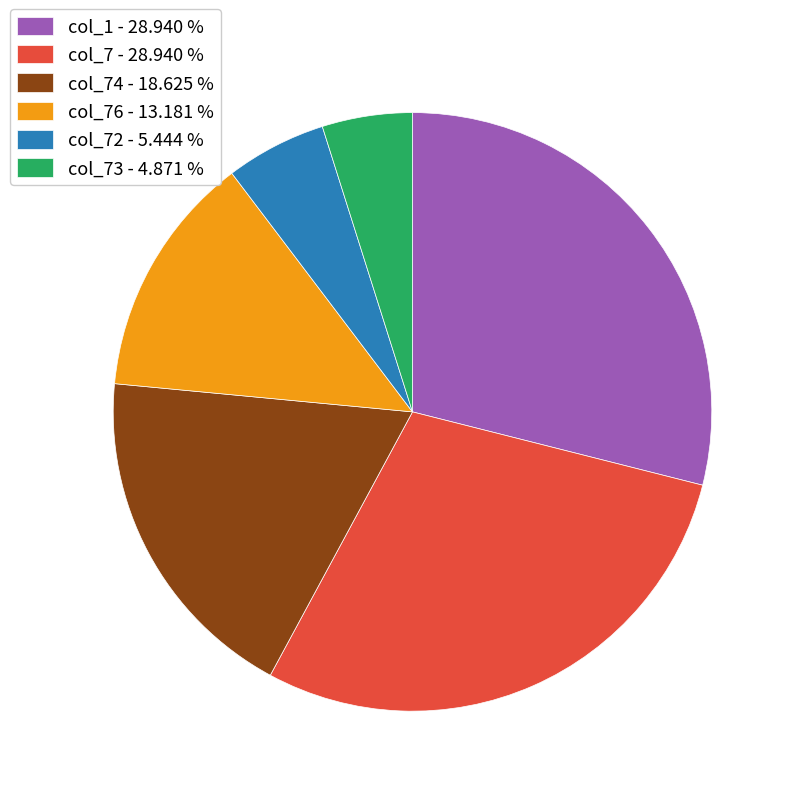

Is there any slice that represents more than half of the pie?

No